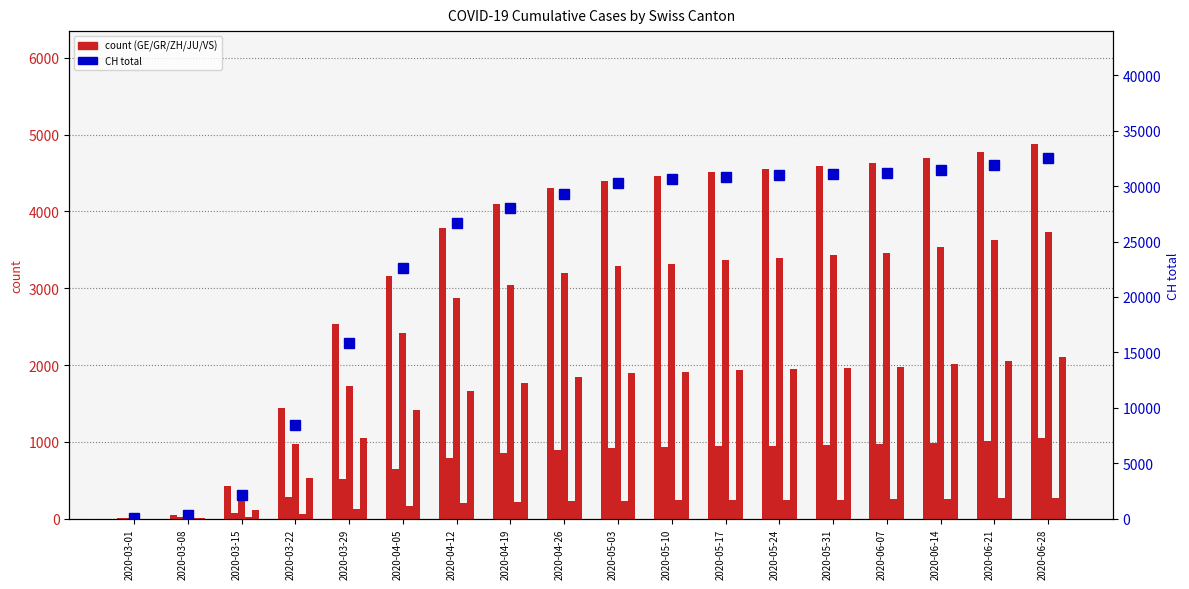

At which label is GR closest to 526?

2020-03-29